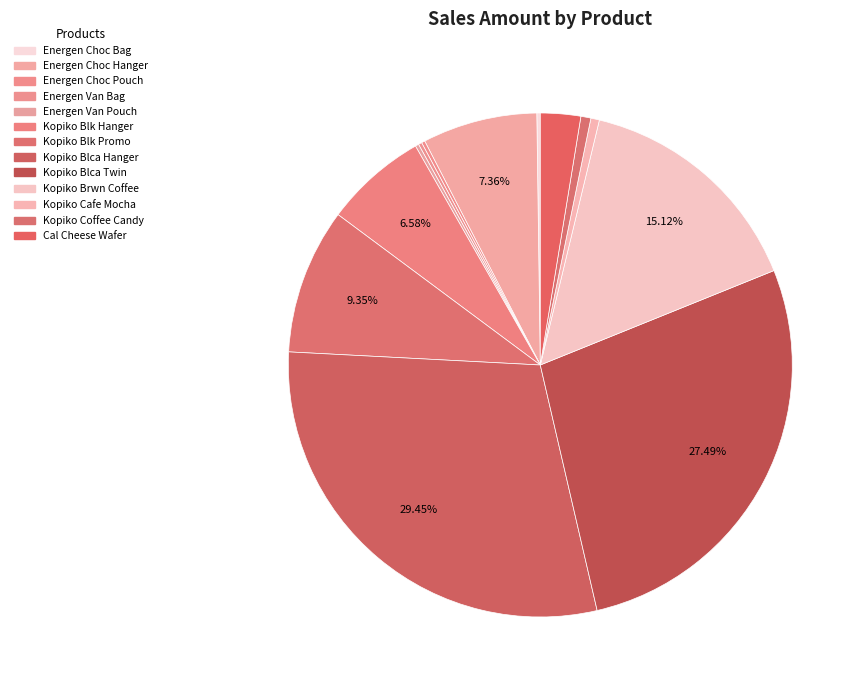

How many slices are in this pie chart?

13